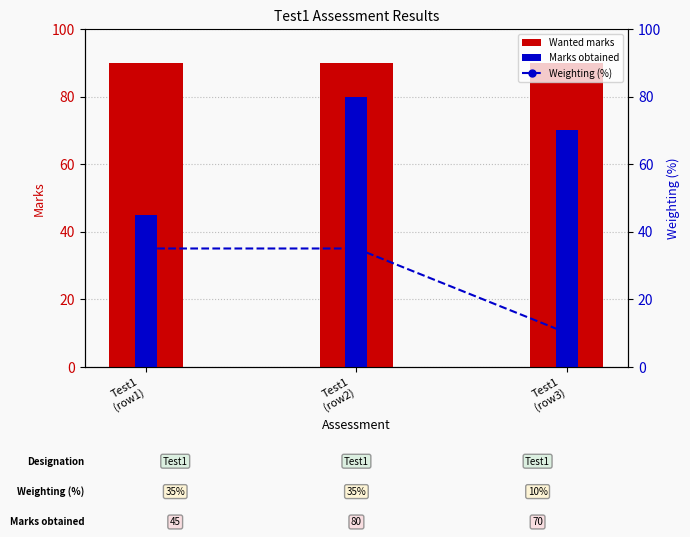

At which category is the sum across all series the highest?

Test1
(row2)